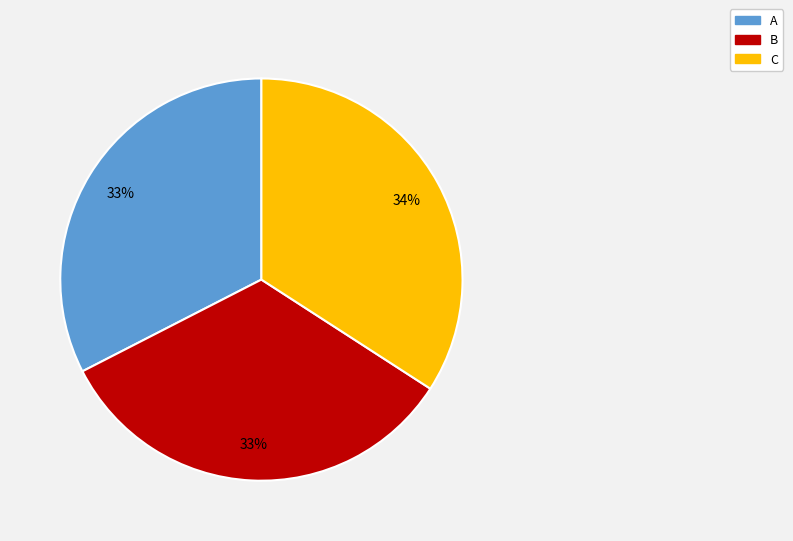

Approximately how many times larger is the value at B compared to C?

1.0